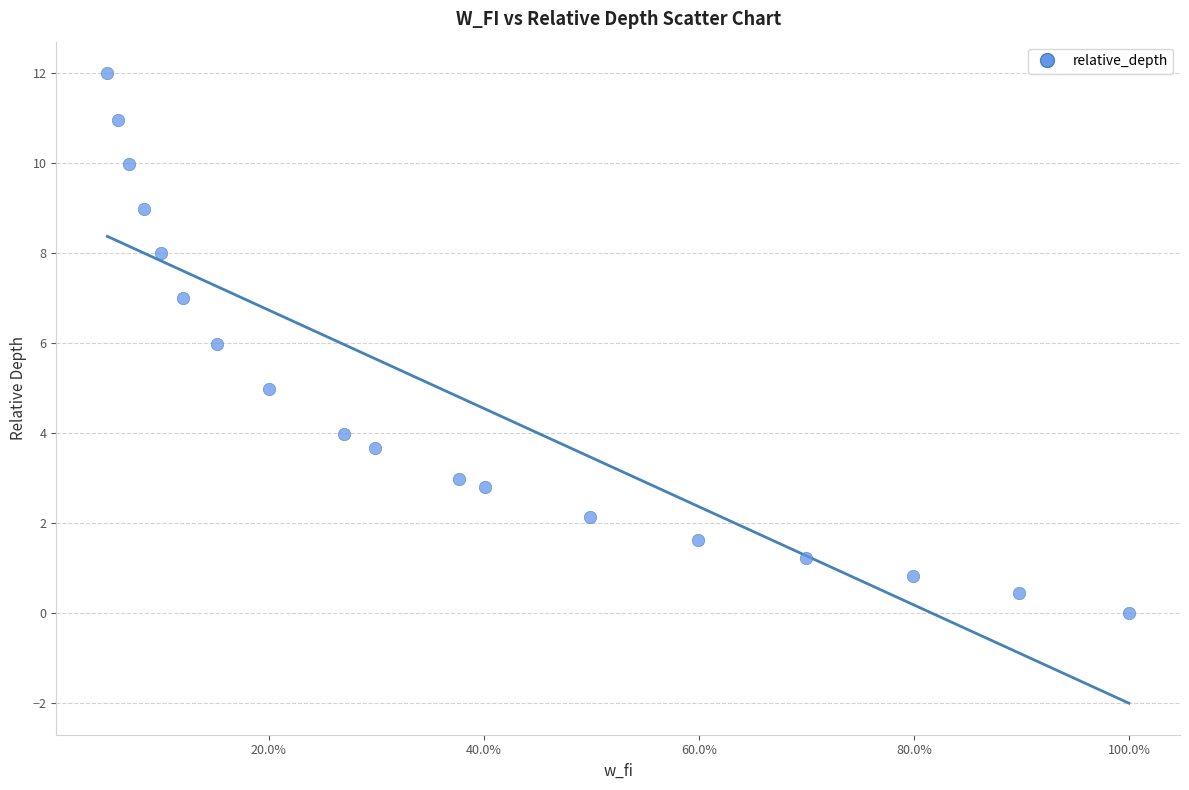

What is the range of X values (max minus min)?

0.9